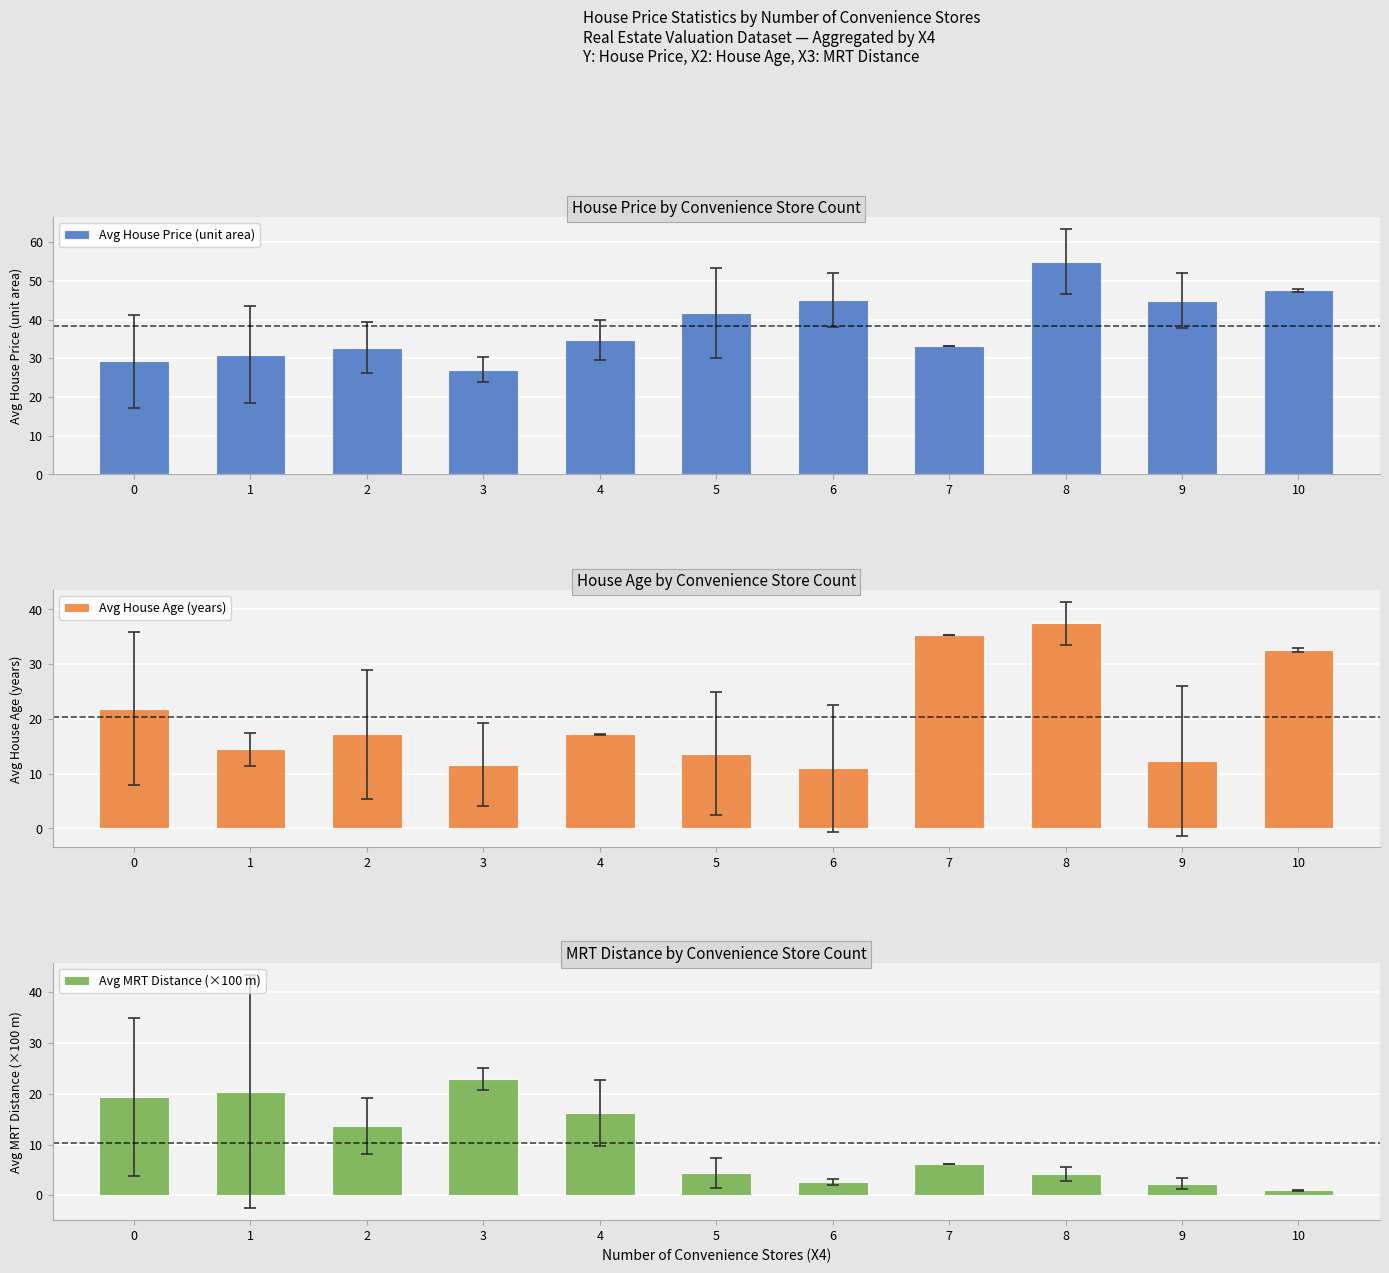

The value of Avg House Age (years) at 3 is 11.7. True or false?

True